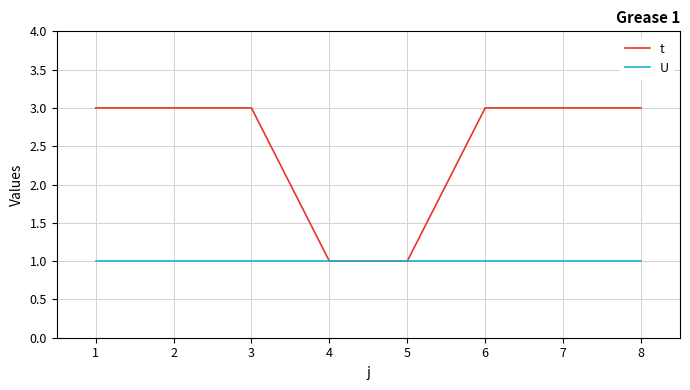

The U series shows 2 at 8. True or false?

False